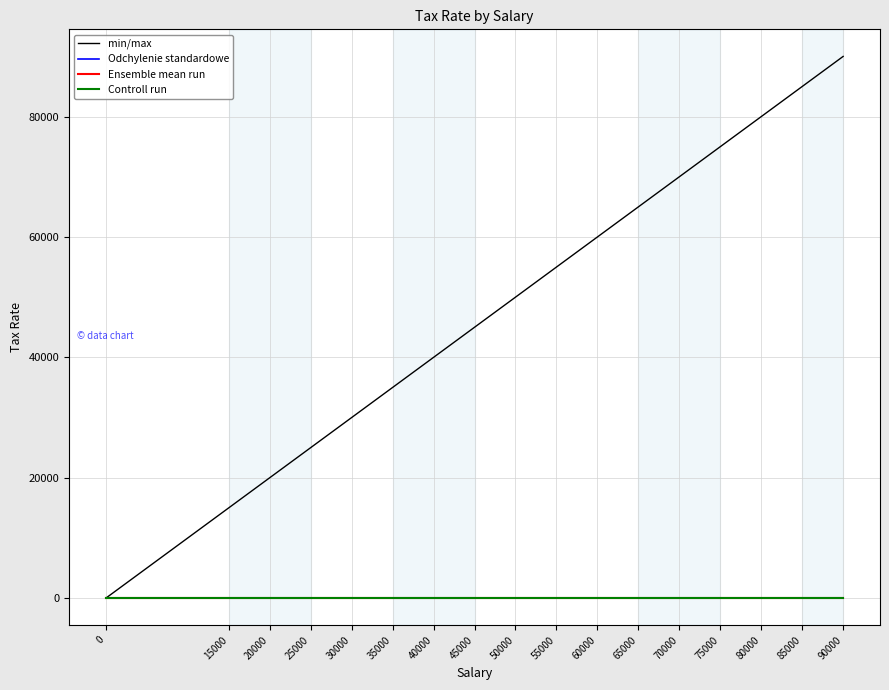

Which series has the widest spread of values?

min/max